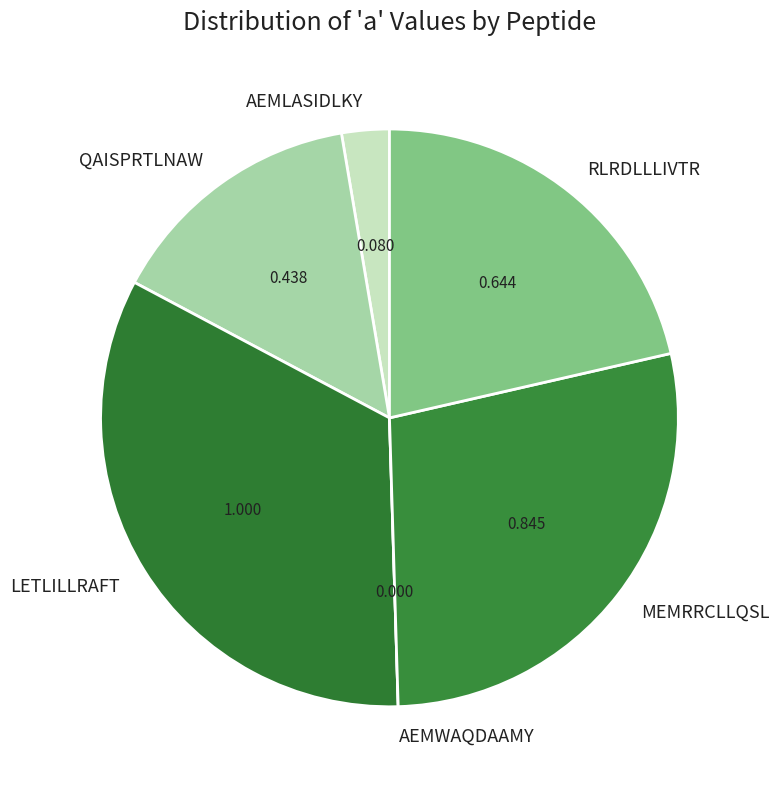

Between AEMLASIDLKY and MEMRRCLLQSL, which is larger?

MEMRRCLLQSL